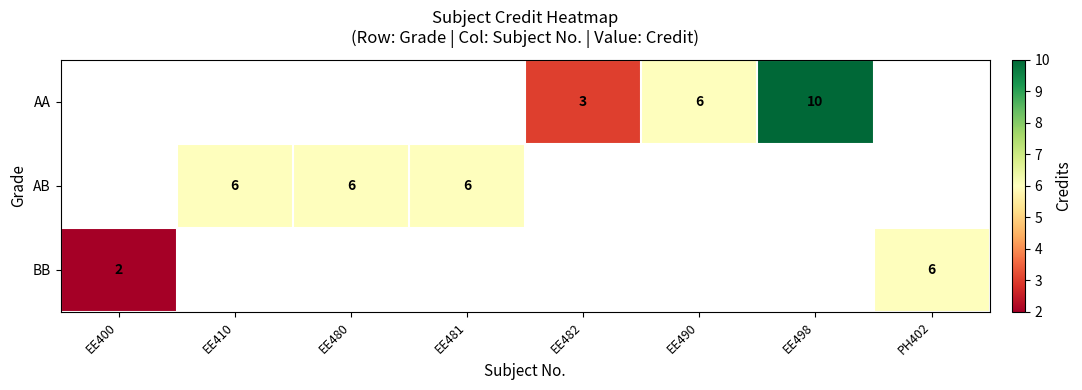

Is it true that AA equals 6 at EE490?

True